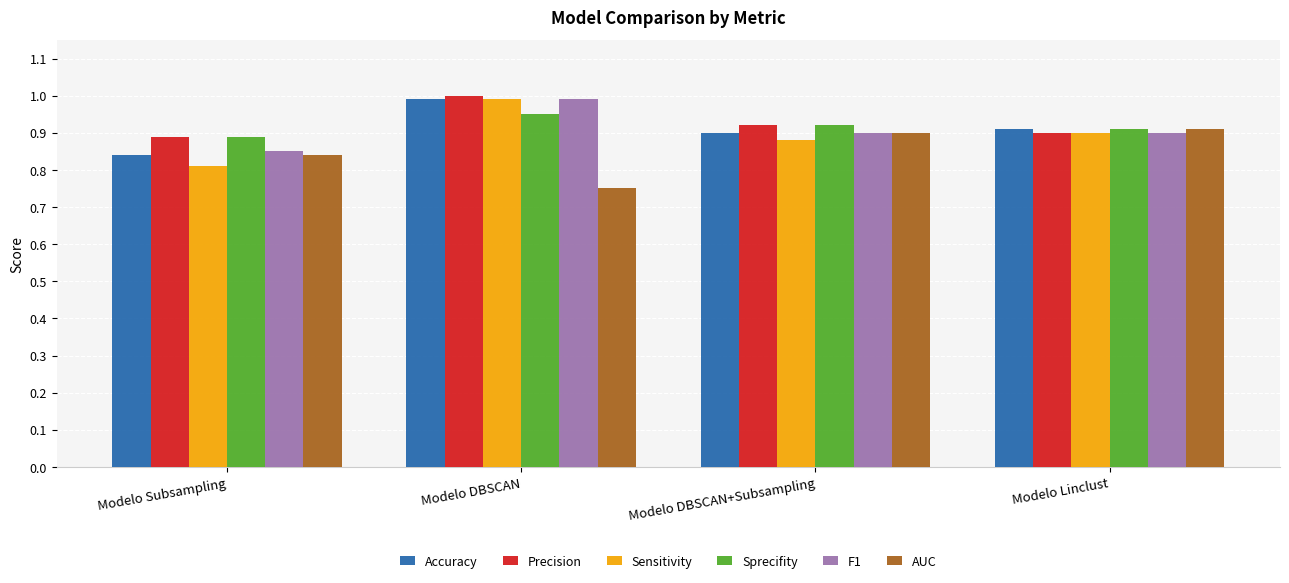

Which label corresponds to the largest value in the chart?

Modelo DBSCAN